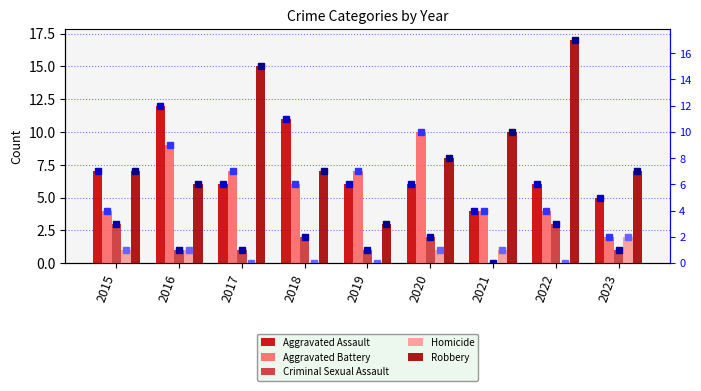

List the series in order of their peak value, lowest first.

Homicide, Criminal Sexual Assault, Aggravated Battery, Aggravated Assault, Robbery